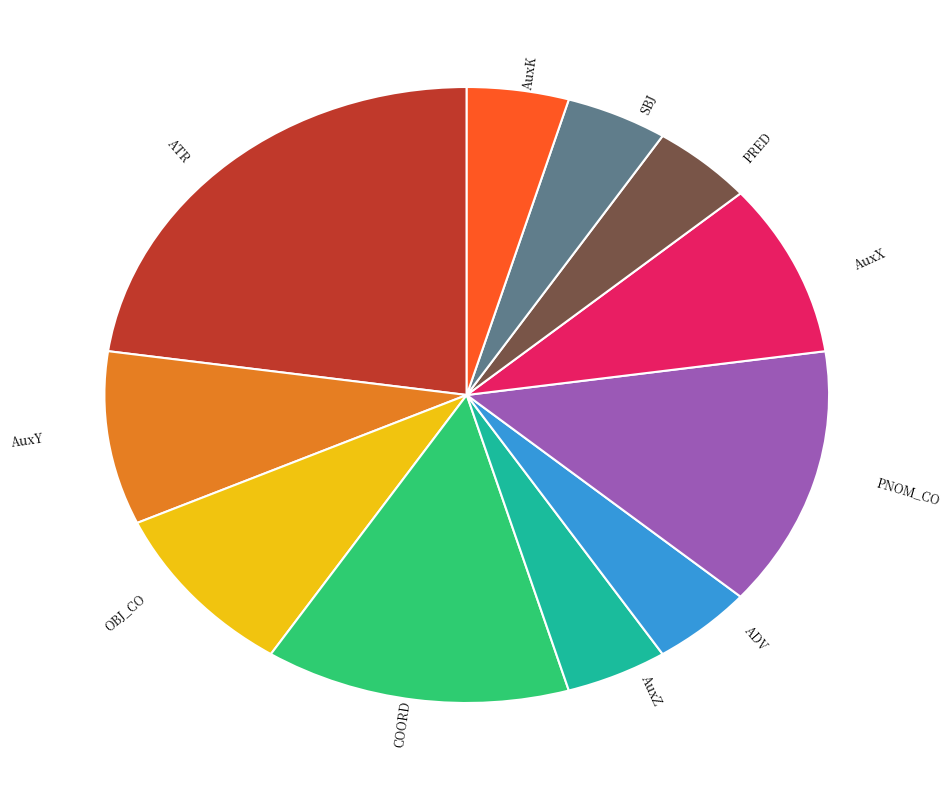

Between AuxX and ATR, which is larger?

ATR